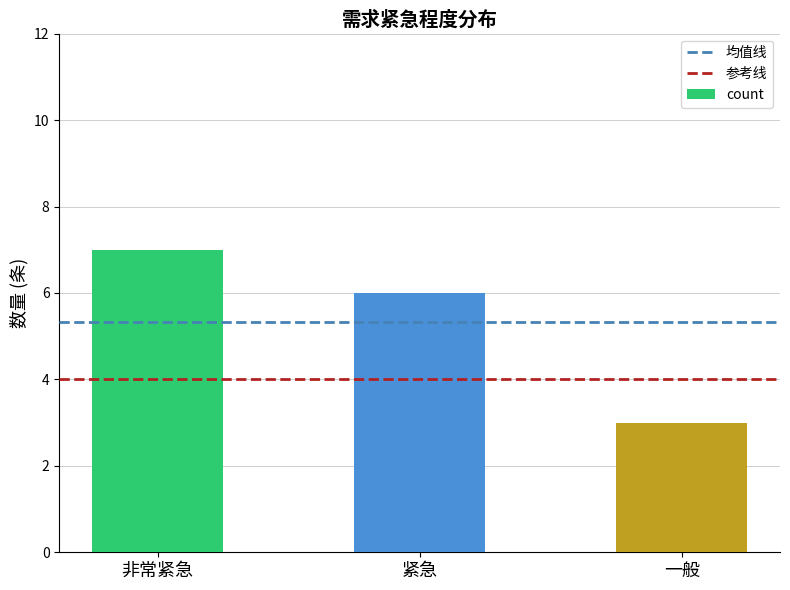

Where is the data nearest to the value 5?

紧急